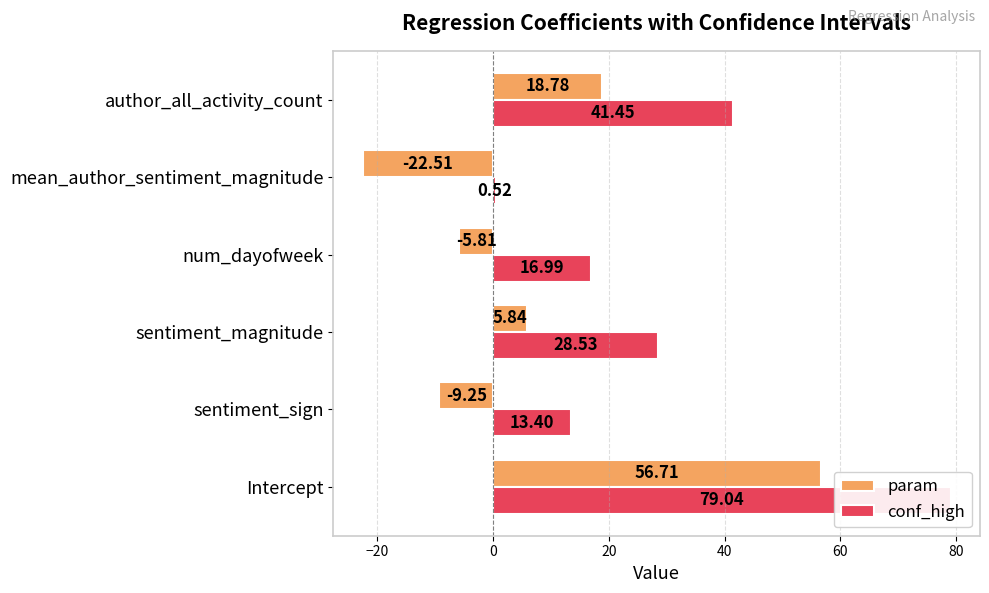

What is the difference between the highest and lowest values at mean_author_sentiment_magnitude?

23.0